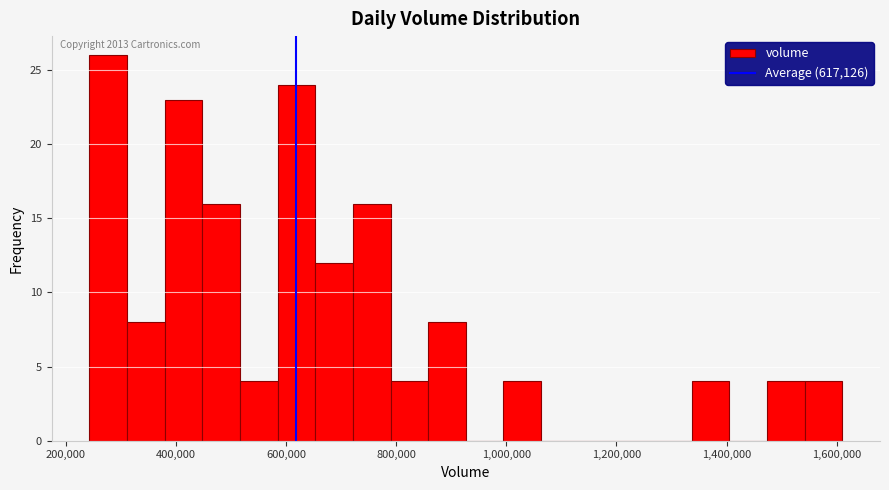

Around what value on the x-axis is the tallest bar? Give the approximate position of its centre, as read against the axis.

280000